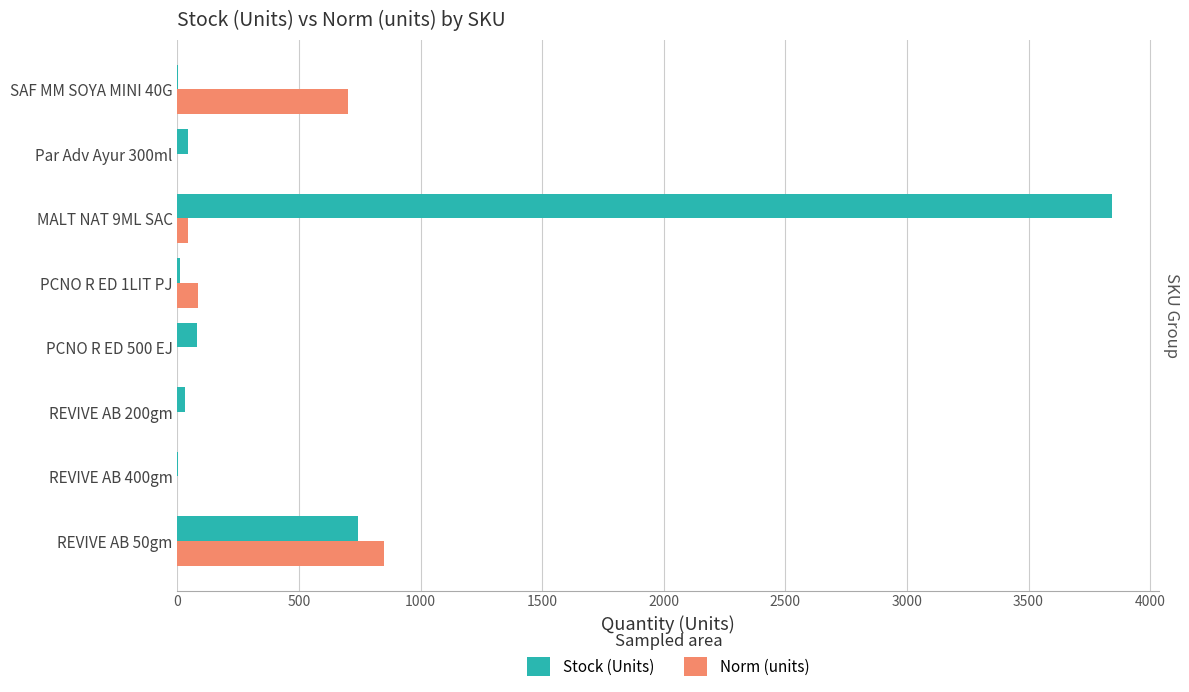

The Norm (units) series shows 0 at REVIVE AB 200gm. True or false?

True